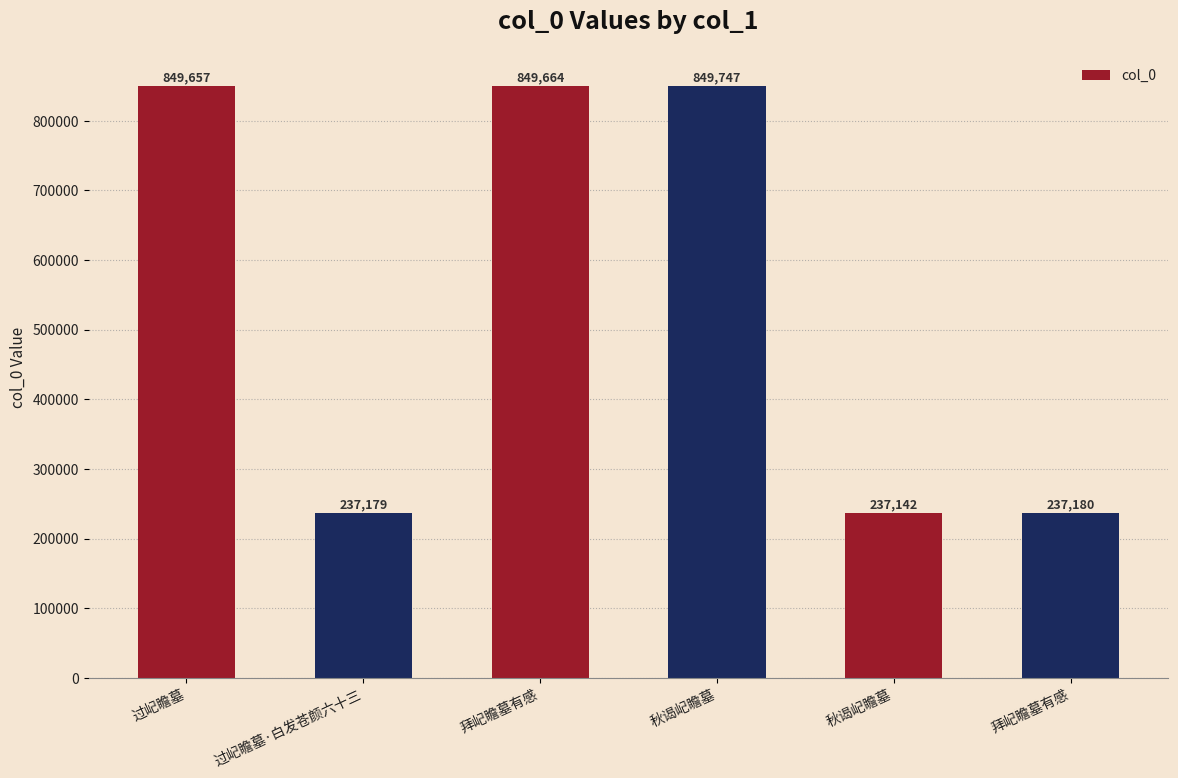

Which category has the highest value across all series?

秋谒屺瞻墓